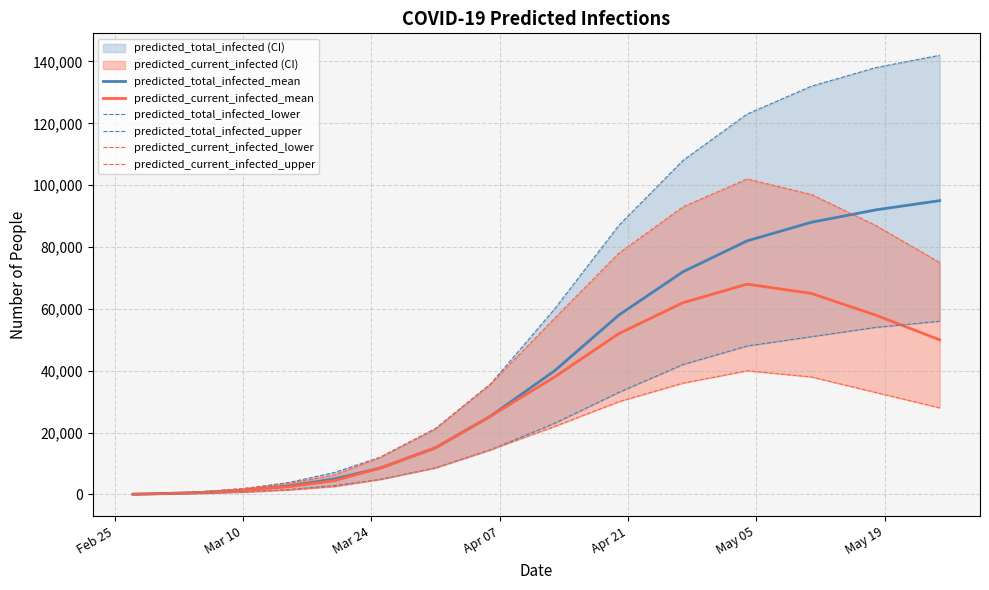

True or false: predicted_total_infected_upper and predicted_total_infected_mean intersect in this chart.

False